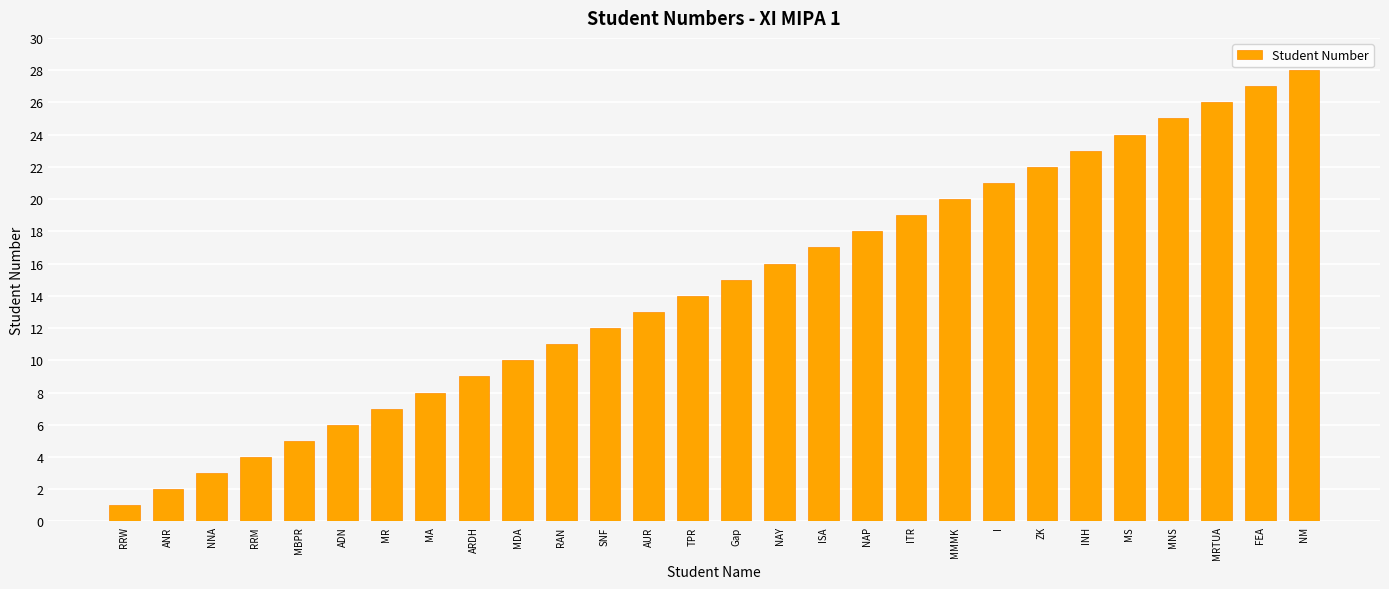

Reading right to left, what are all the values shown in this chart?

28	27	26	25	24	23	22	21	20	19	18	17	16	15	14	13	12	11	10	9	8	7	6	5	4	3	2	1